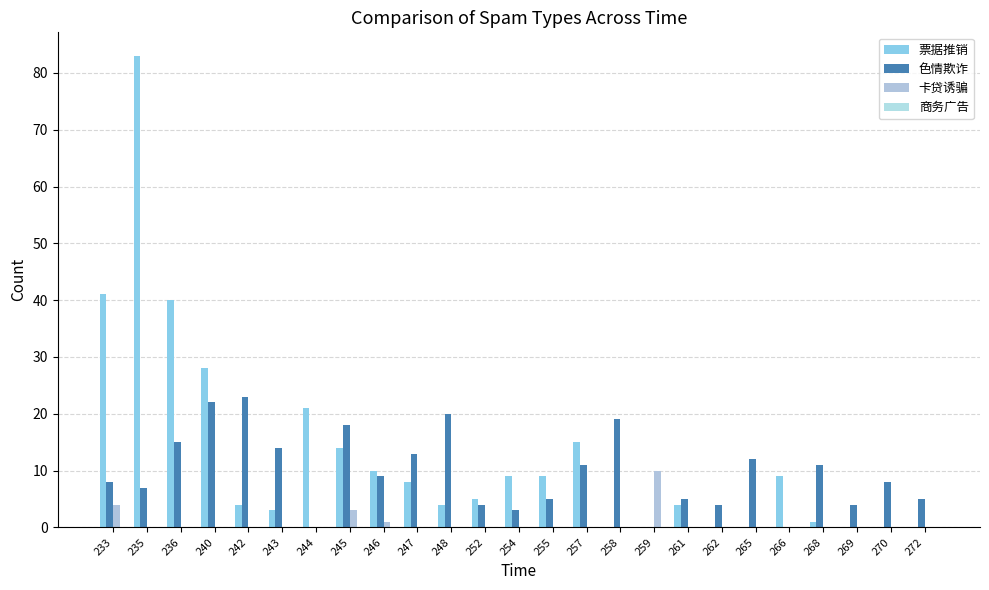

The 卡贷诱骗 series shows -5 at 252. True or false?

False